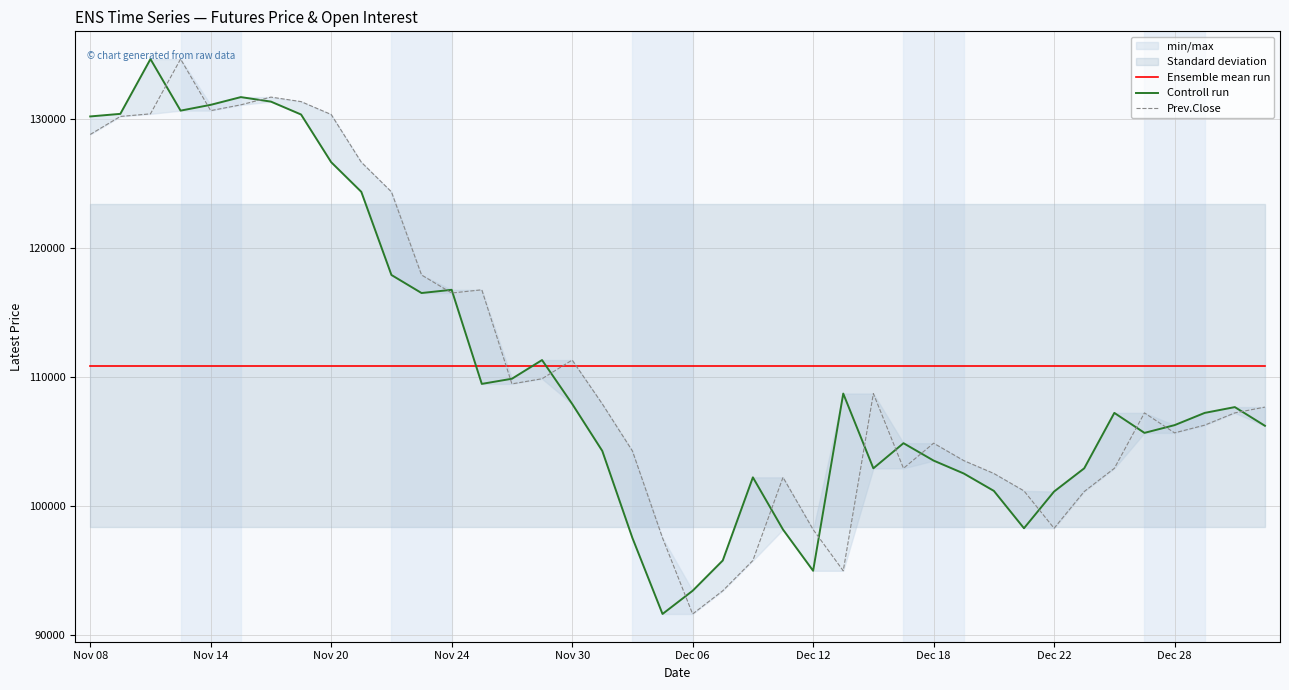

What is the approximate value of Ensemble mean run at 34?

110871.2